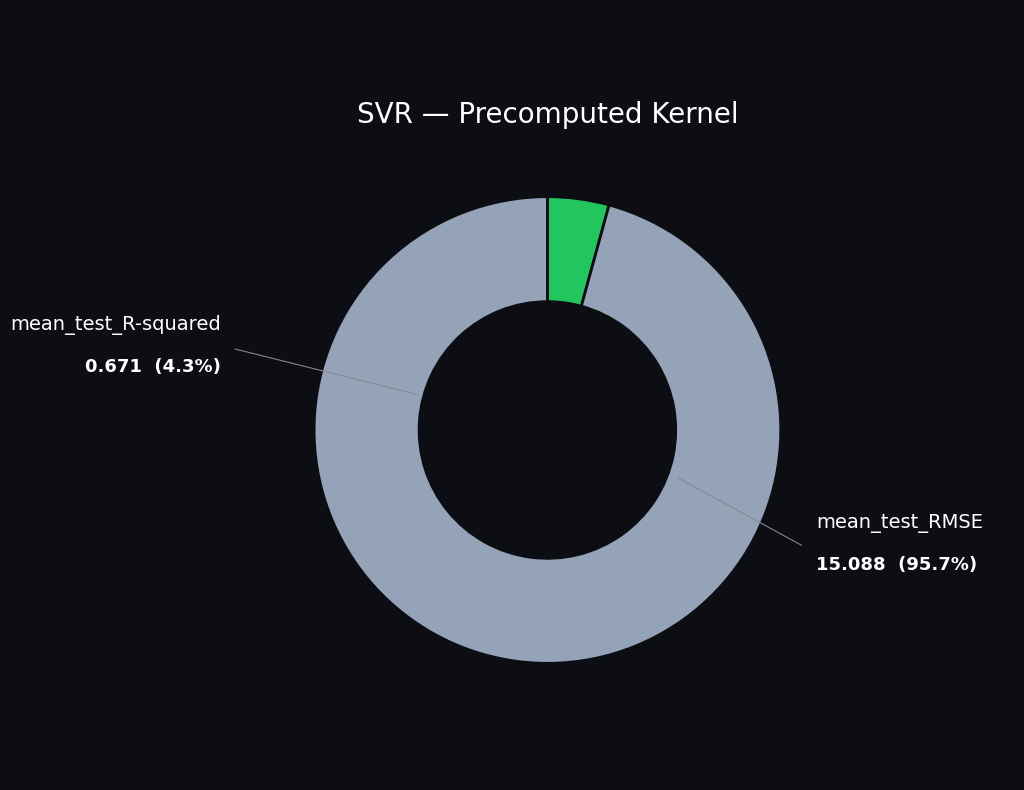

Is there a majority slice in this chart?

Yes